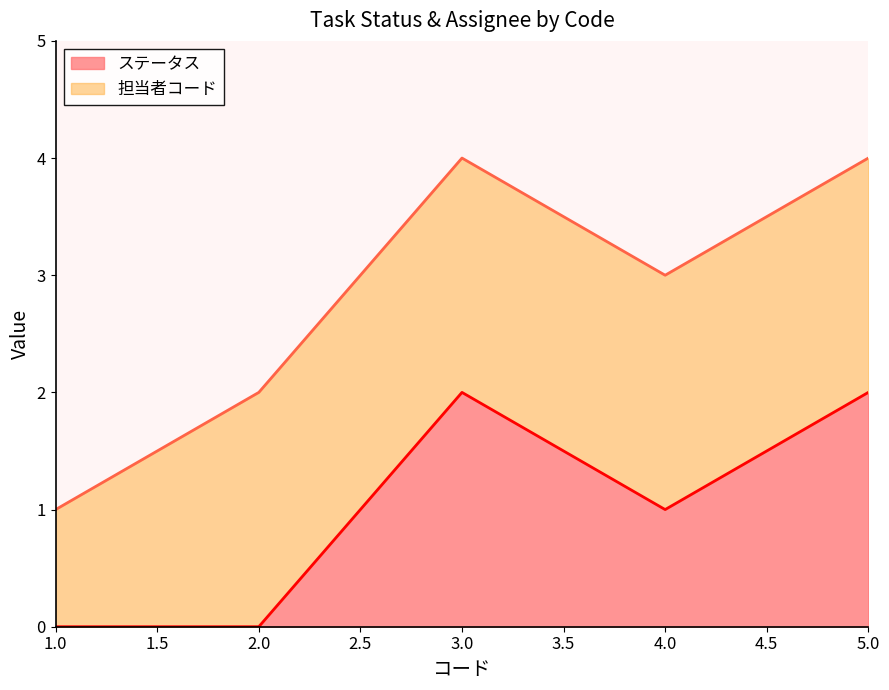

Count the values in the range 0 to 2.

5